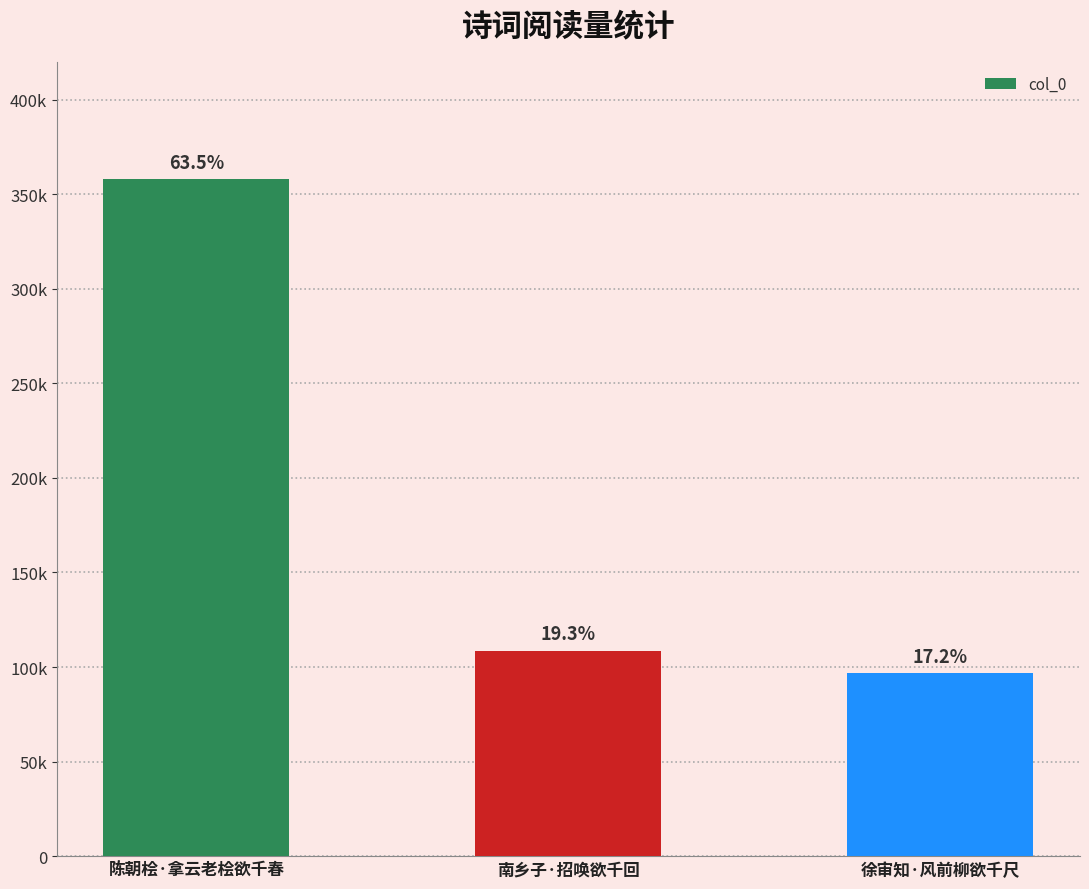

What is the label of the 3rd bar from the right?

陈朝桧·拿云老桧欲千春